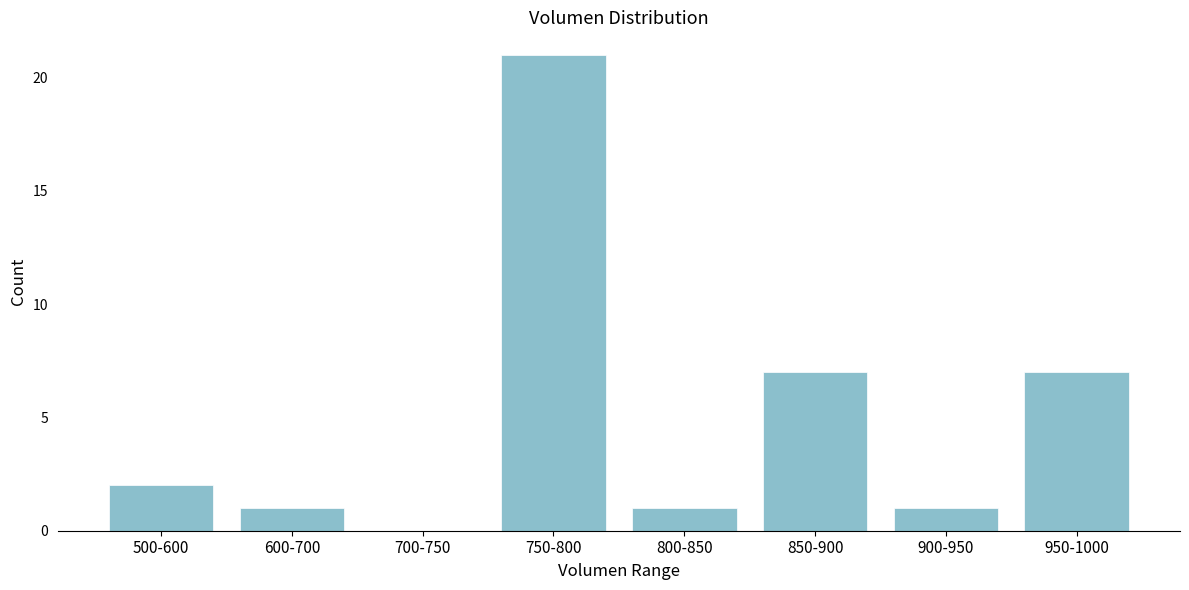

Reading left to right, what are all the values shown in this chart?

500-600=2	600-700=1	700-750=0	750-800=21	800-850=1	850-900=7	900-950=1	950-1000=7